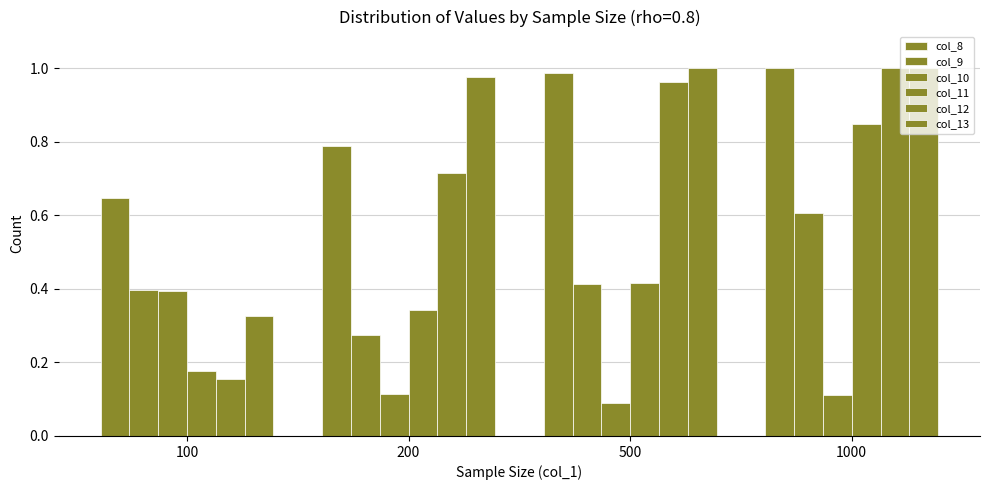

What is the spread (max minus min) of values at 500?

0.9